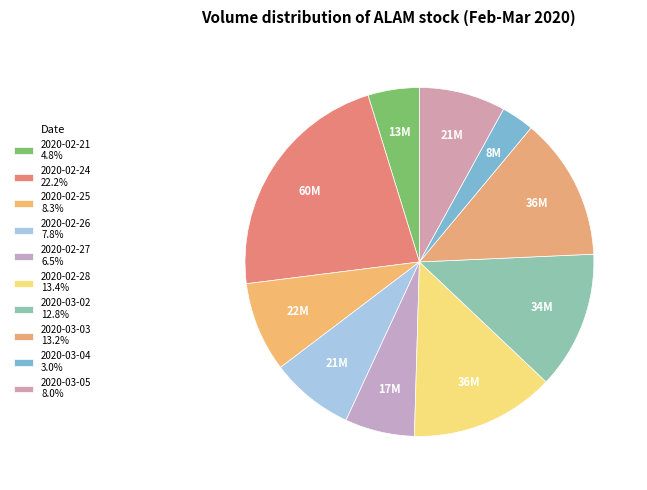

What is the smallest slice in the pie chart?

2020-03-04